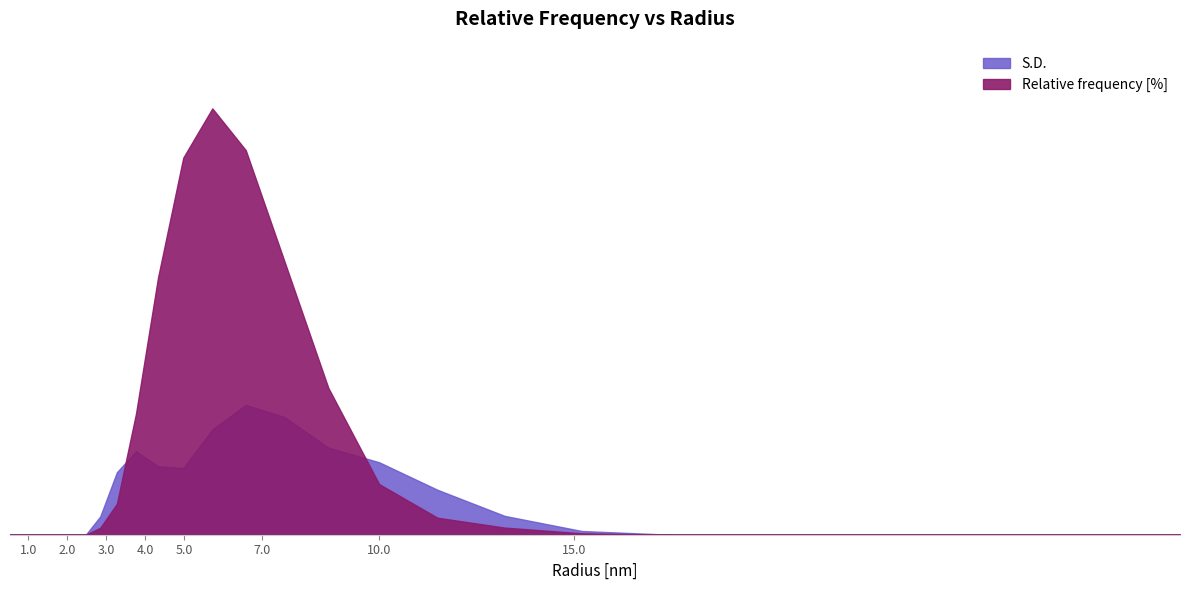

What is the label of the 26th point from the left?

17.475282669067383